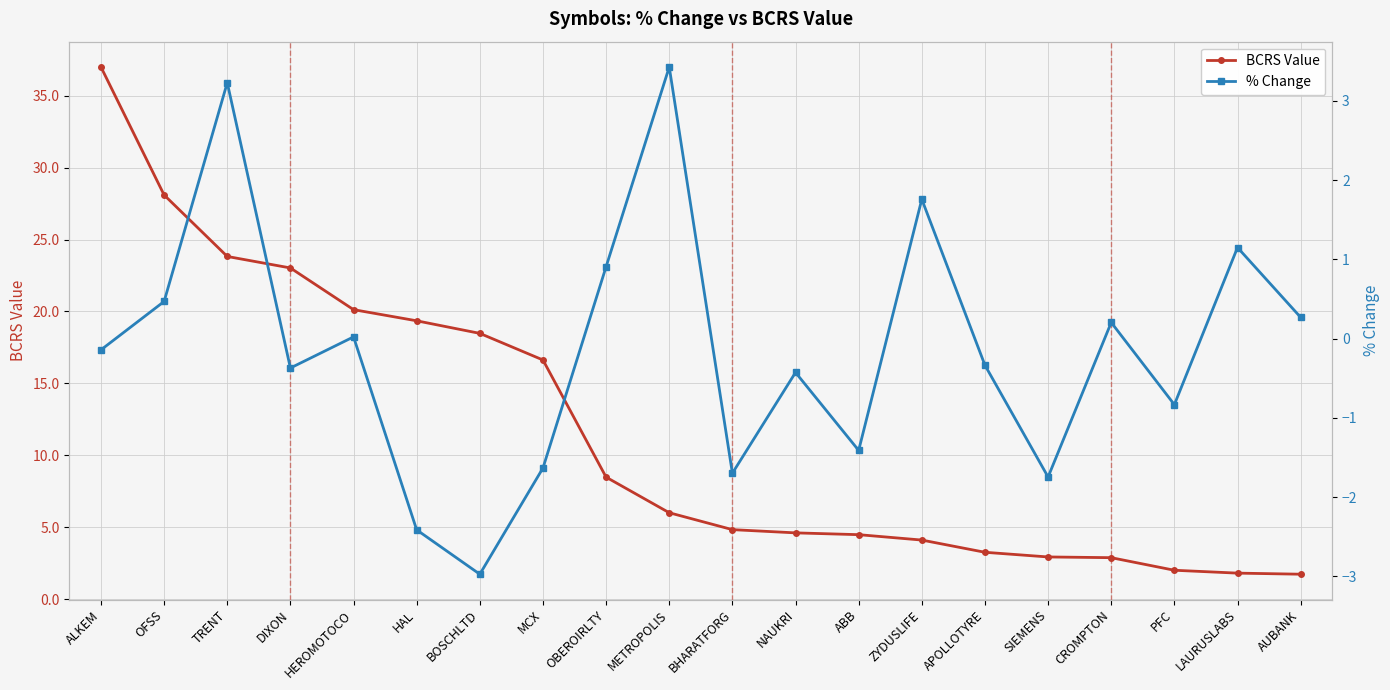

What position from the right is MCX?

13